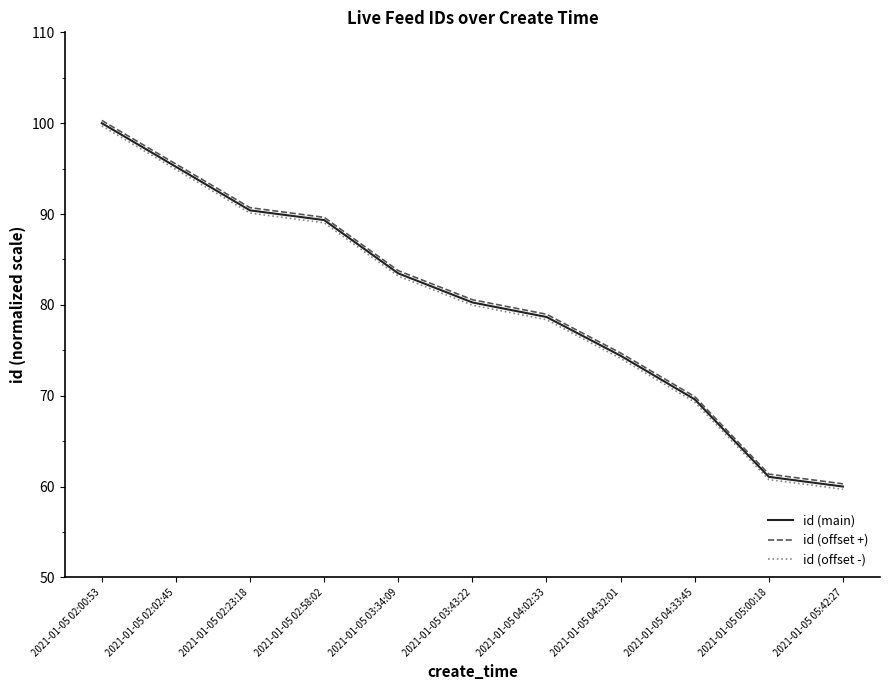

What is the total value across all series at 2021-01-05 04:02:33?

236.0